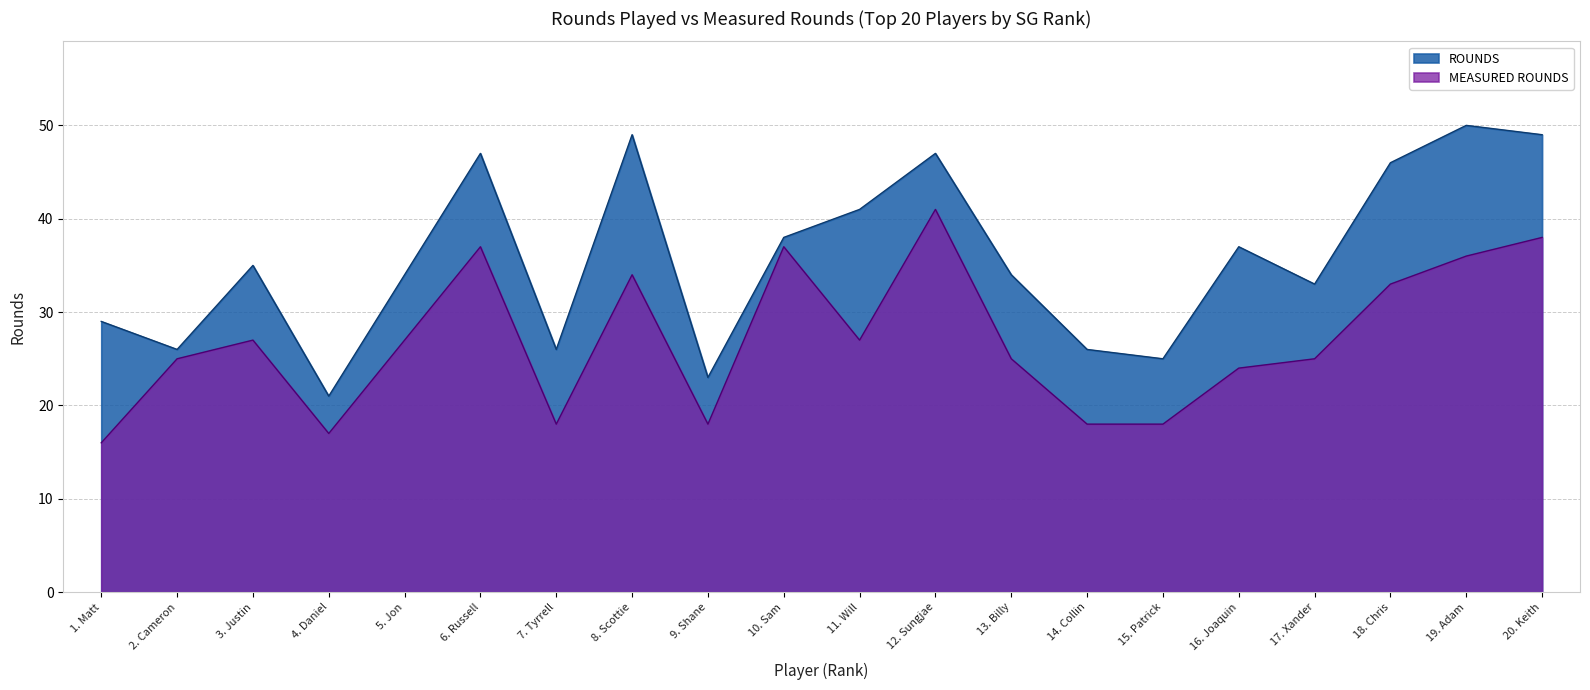

Reading left to right, list all the values displayed in this chart.

ROUNDS: 29	26	35	21	34	47	26	49	23	38	41	47	34	26	25	37	33	46	50	49
MEASURED ROUNDS: 16	25	27	17	27	37	18	34	18	37	27	41	25	18	18	24	25	33	36	38